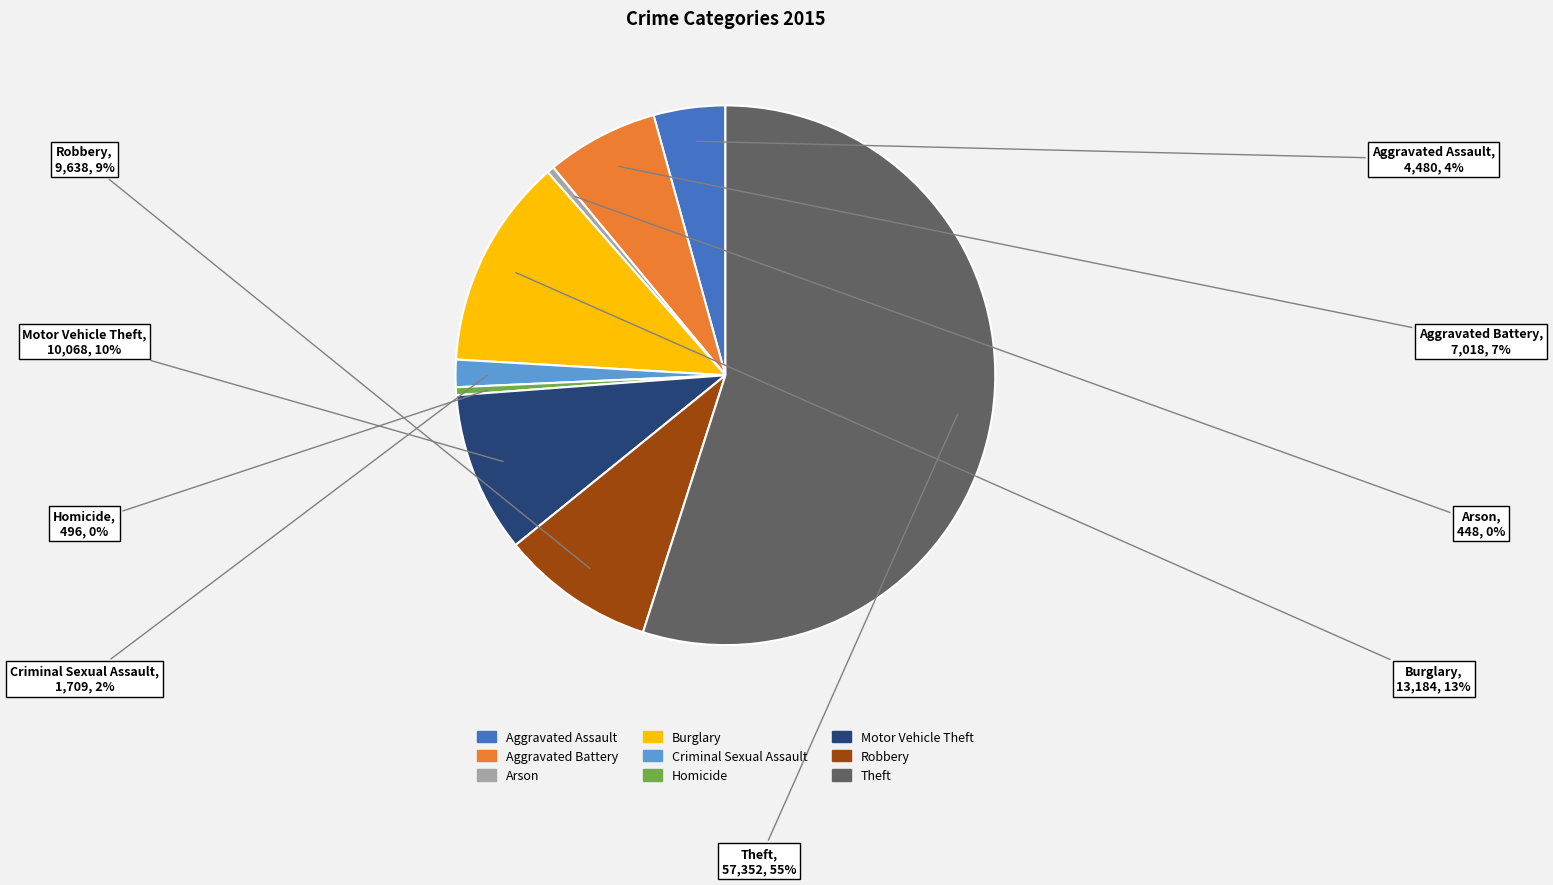

What is the largest slice in the pie chart?

Theft